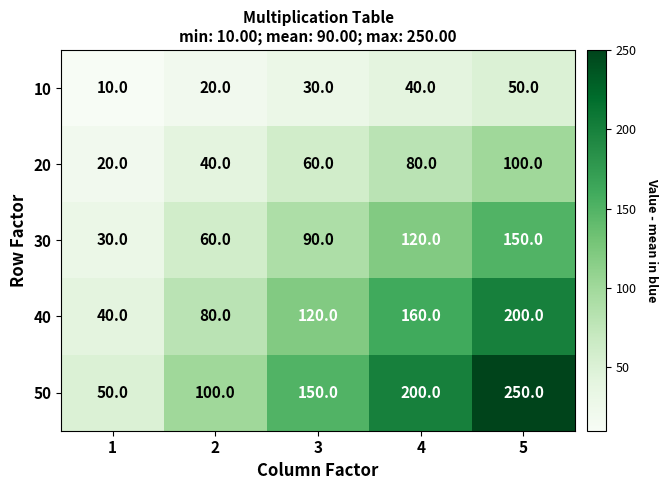

How many 30 values are between 60 and 120?

3